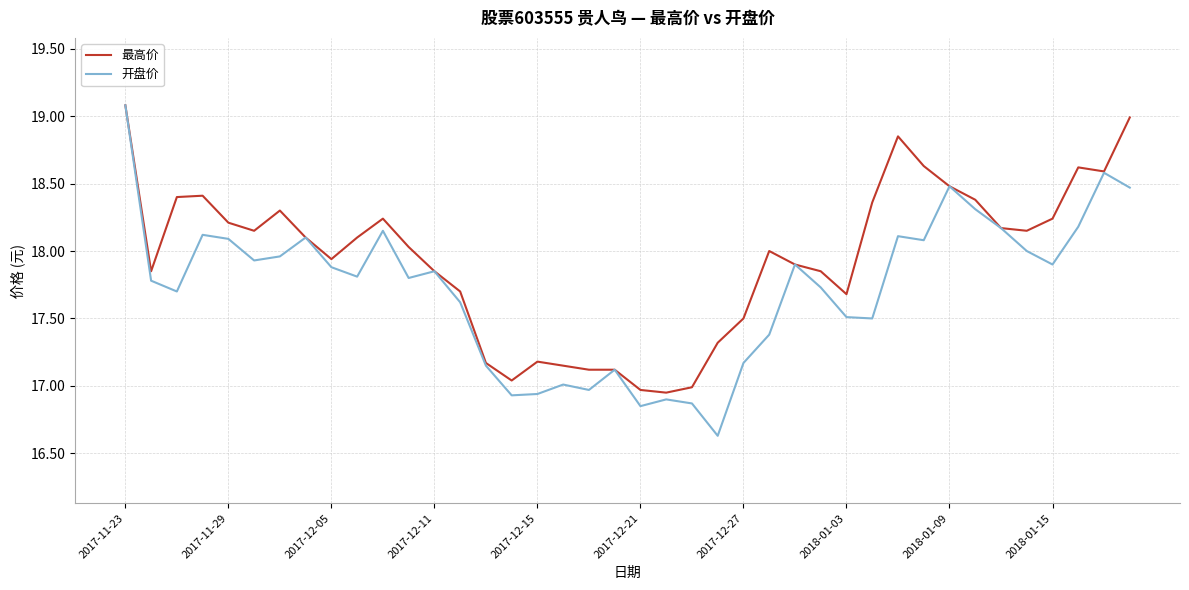

What is the minimum value for 开盘价?

16.6